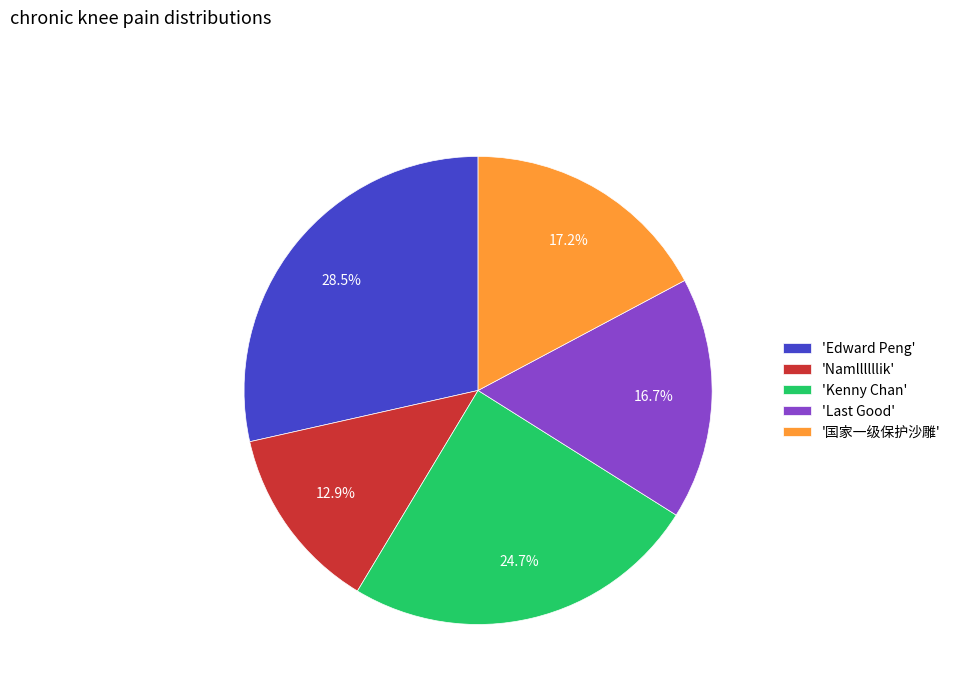

Does any single category account for the majority?

No